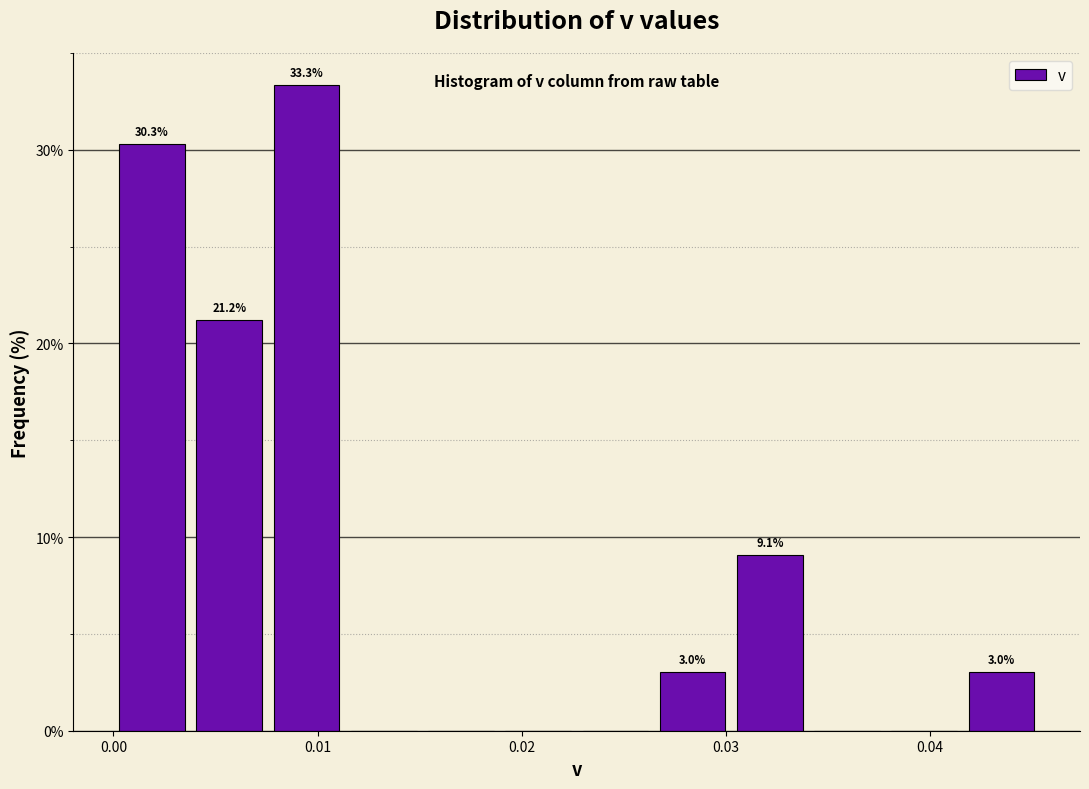

Read against the x-axis, roughly where is the centre of the tallest bar?

0.009